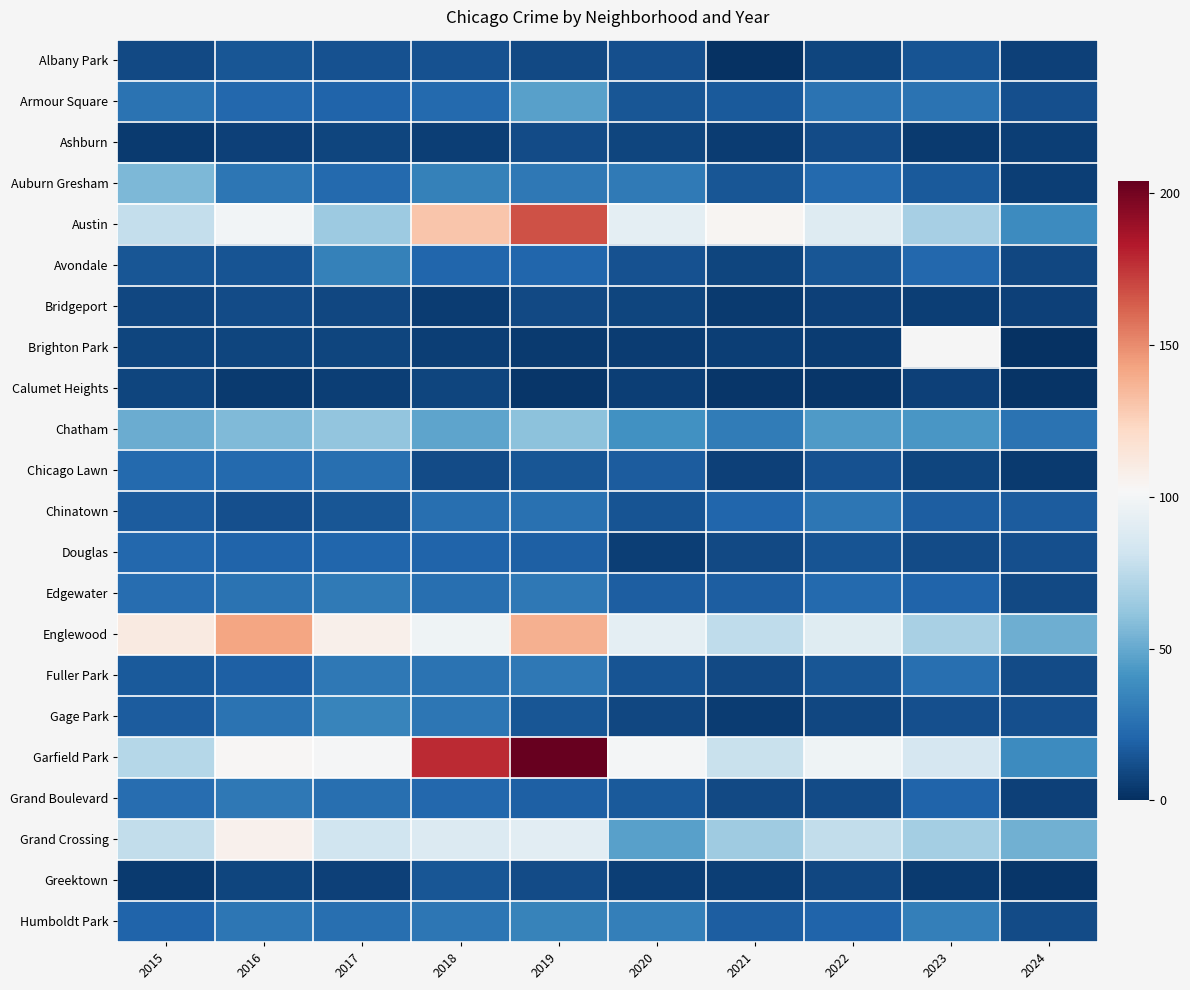

Is the value of Auburn Gresham at 2019 greater than the value of Englewood at 2022?

No